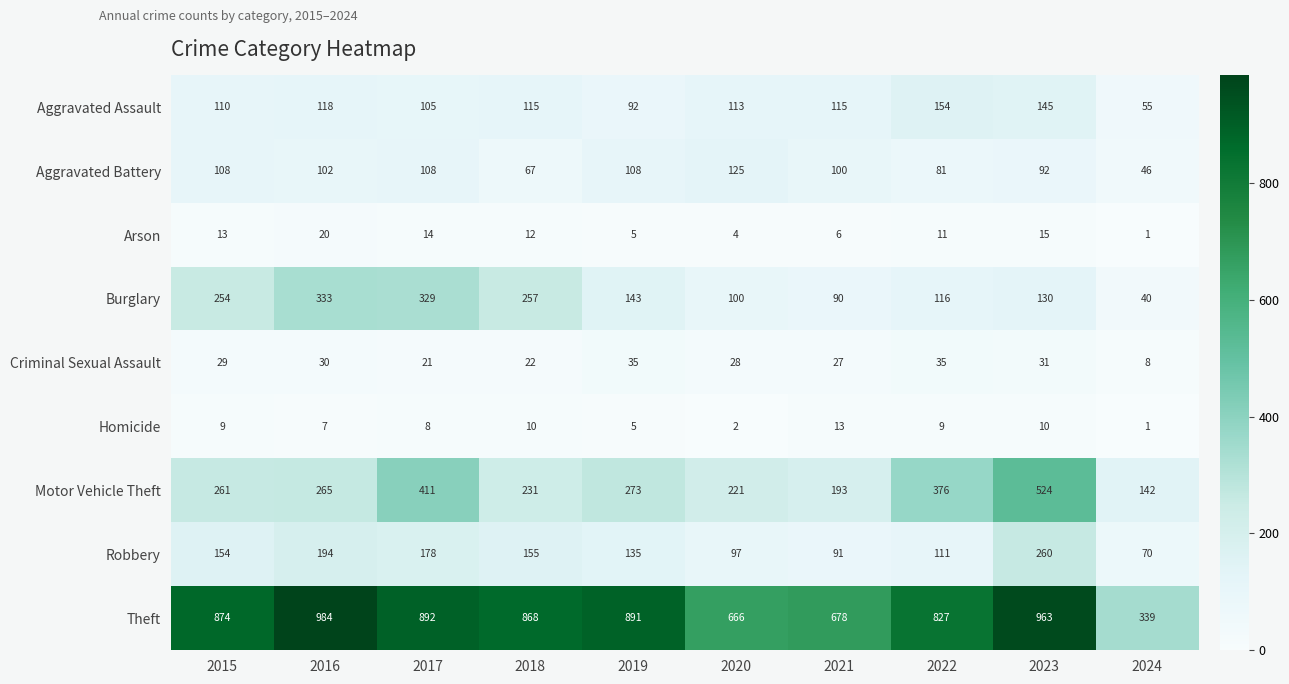

At which label does Burglary reach its peak?

2016